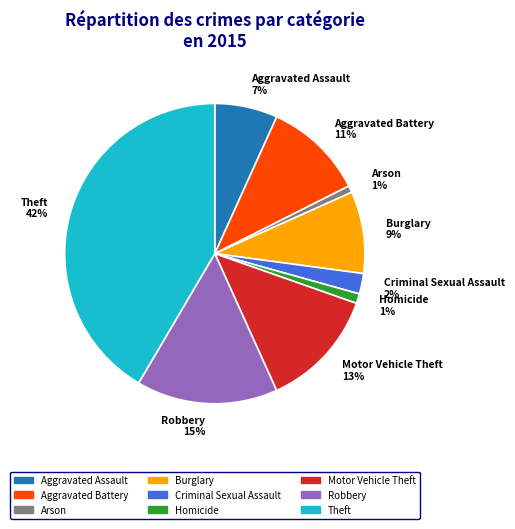

Does Arson represent more than half of the total?

No